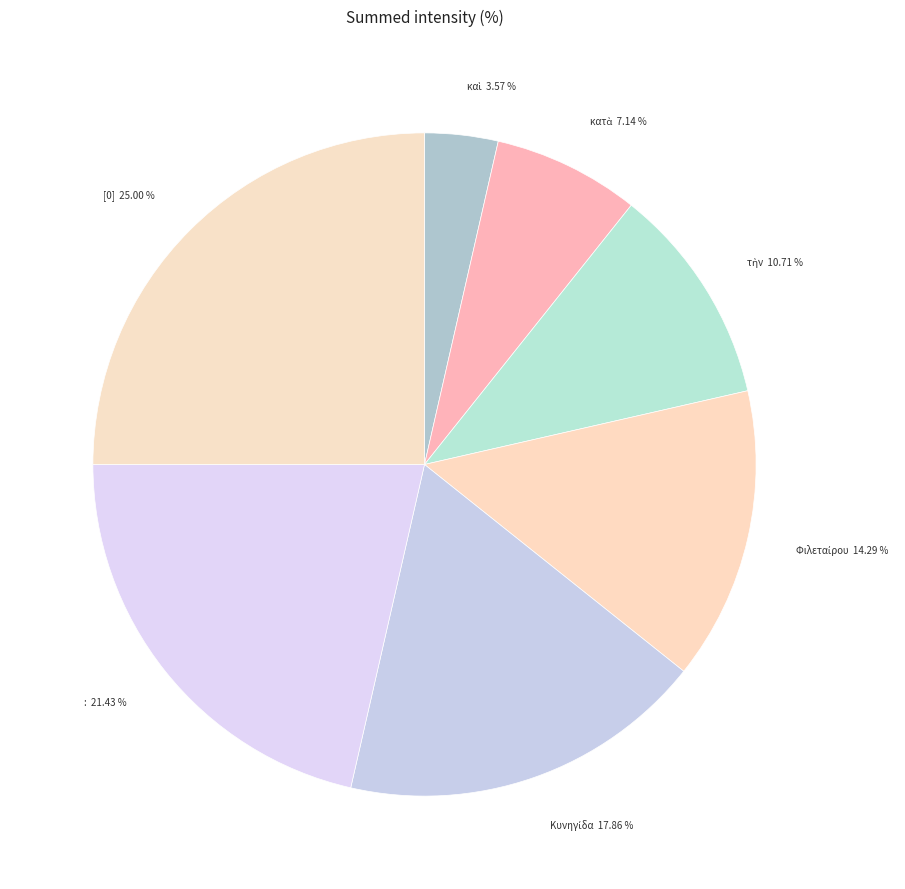

What is the largest slice in the pie chart?

[0]